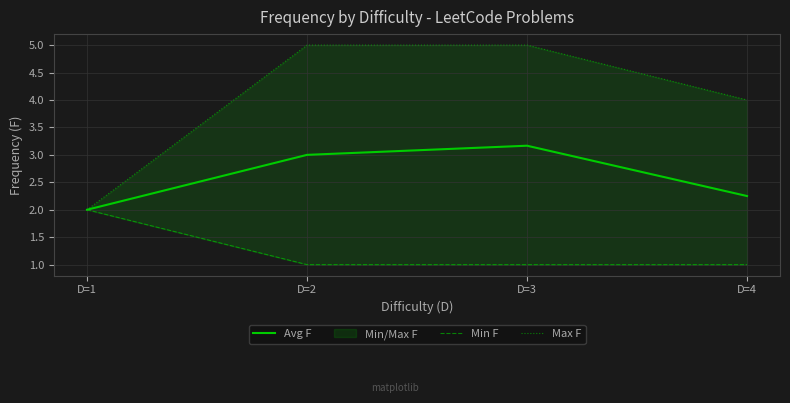

How many Avg F values are between 2 and 3?

3